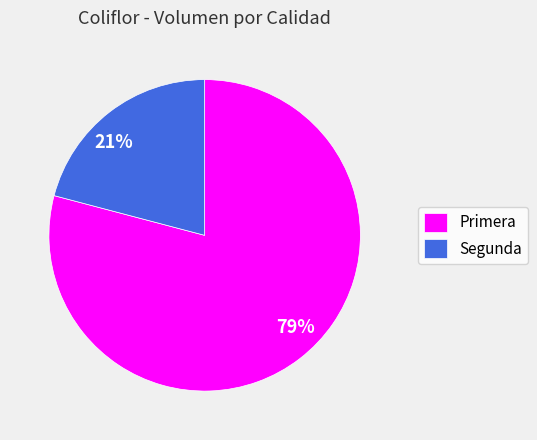

What is the smallest slice in the pie chart?

Segunda